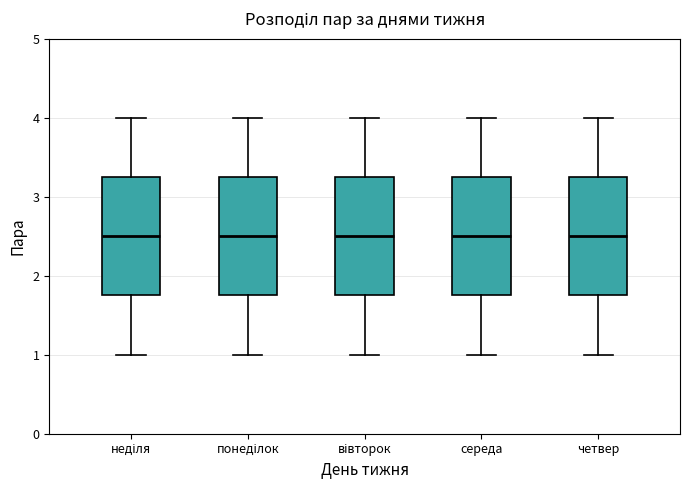

Where is the upper edge of the box for вівторок on the y-axis? The values are not printed on the chart, so give them approximately, as read against the axis.

3.3